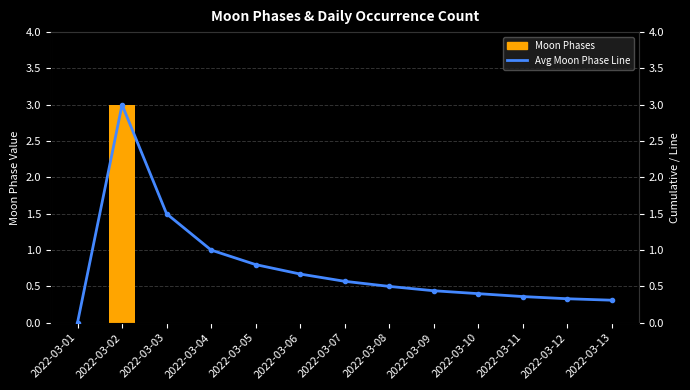

What is the average value of the Moon Phases series?

0.2